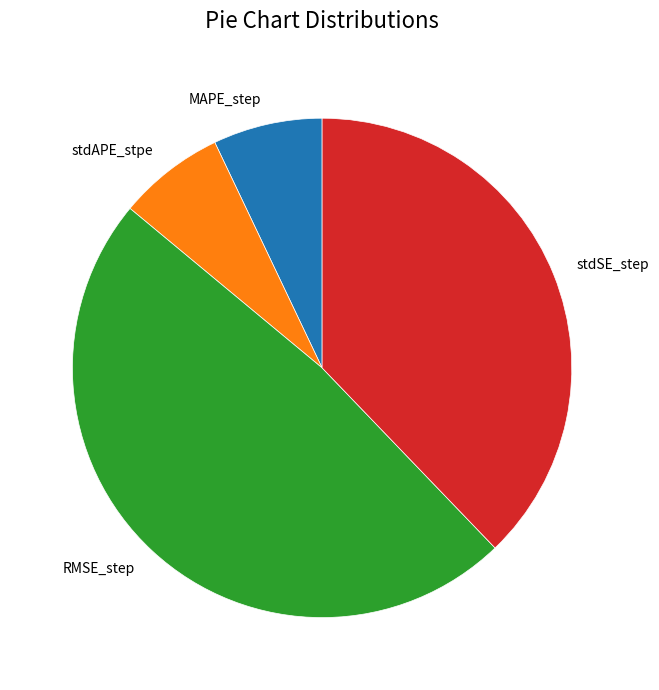

Do stdSE_step and RMSE_step together represent more than half of the pie?

Yes